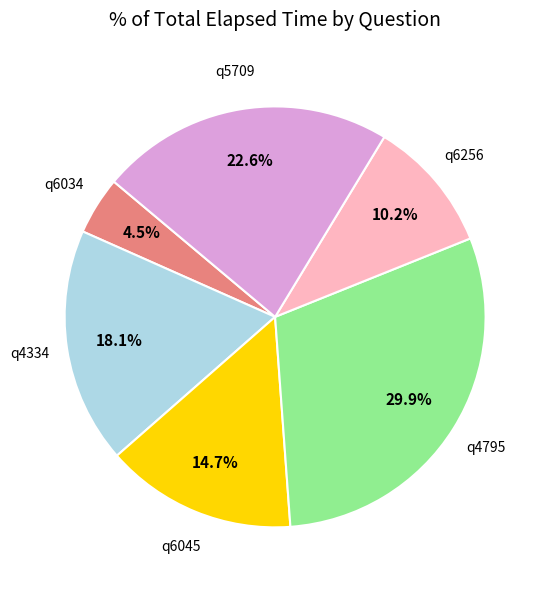

Between q4795 and q6034, which is larger?

q4795